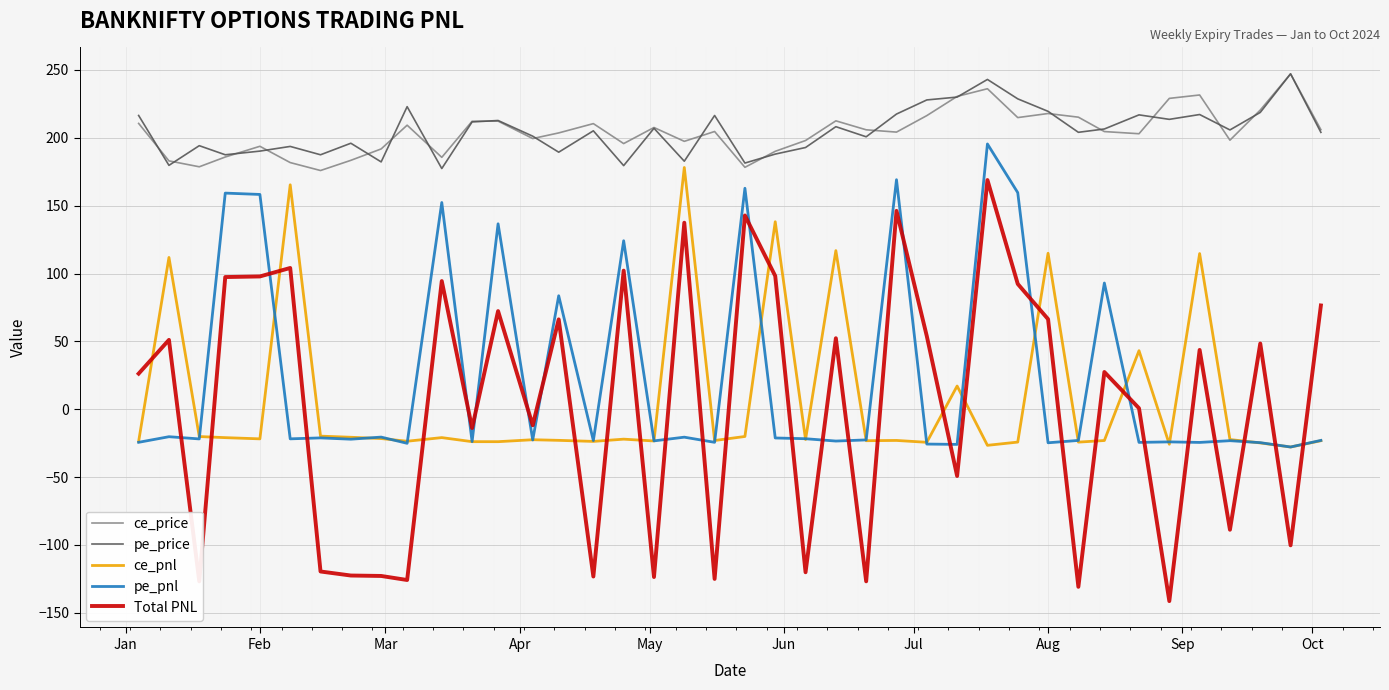

What is the maximum value for ce_pnl?

178.1